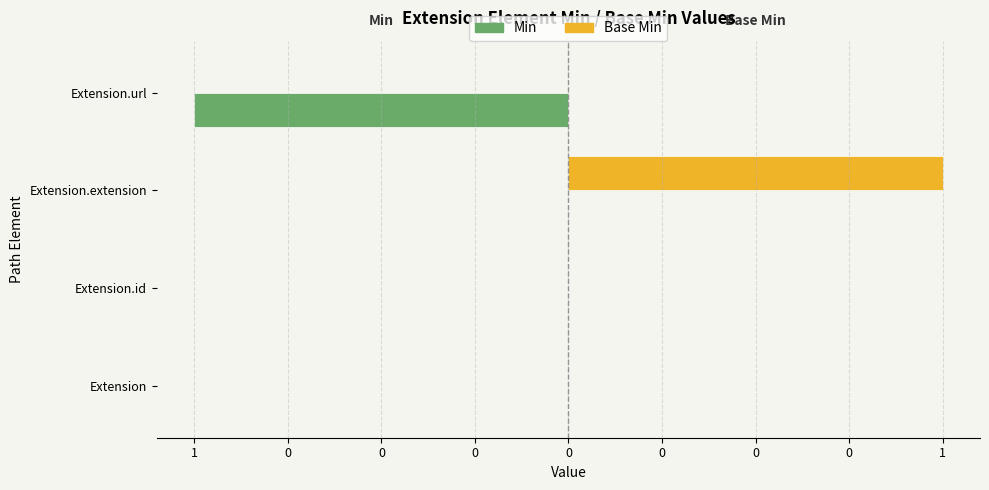

How many Base Min values are between 0 and 1?

4